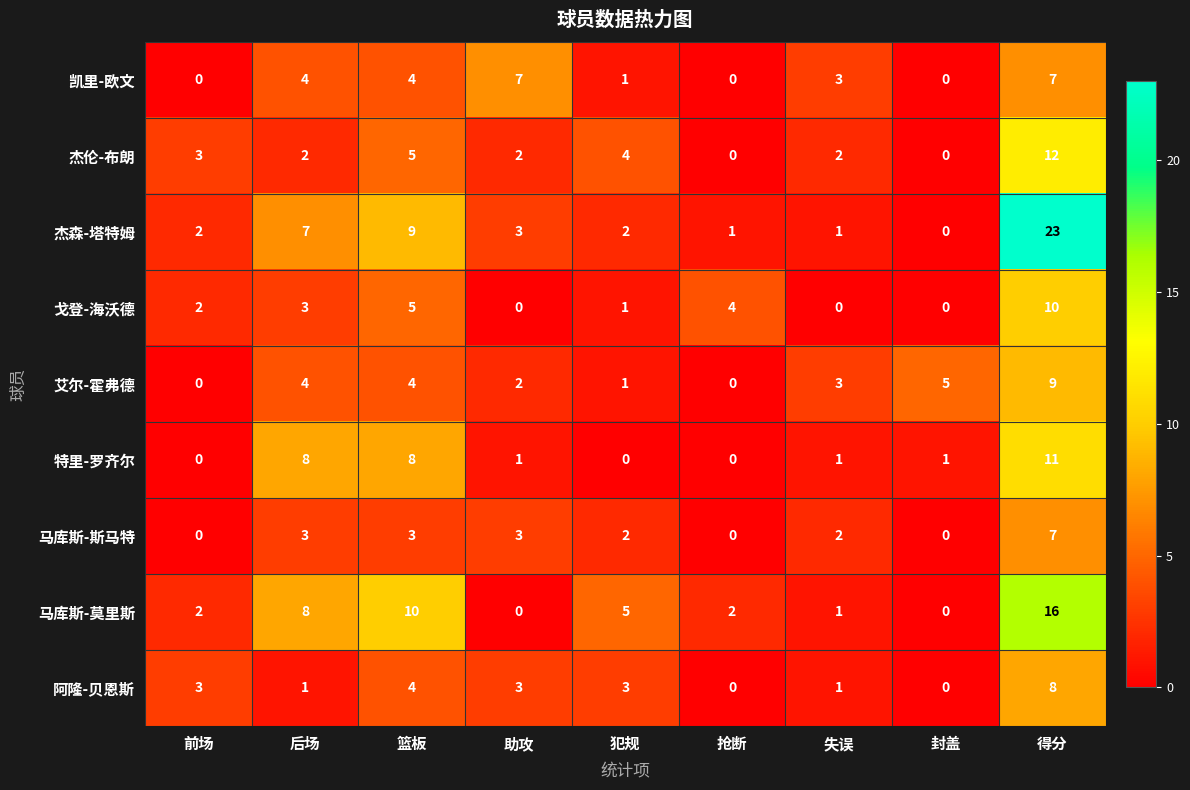

What is the sum of the 马库斯-莫里斯 values at 犯规 and 后场?

13